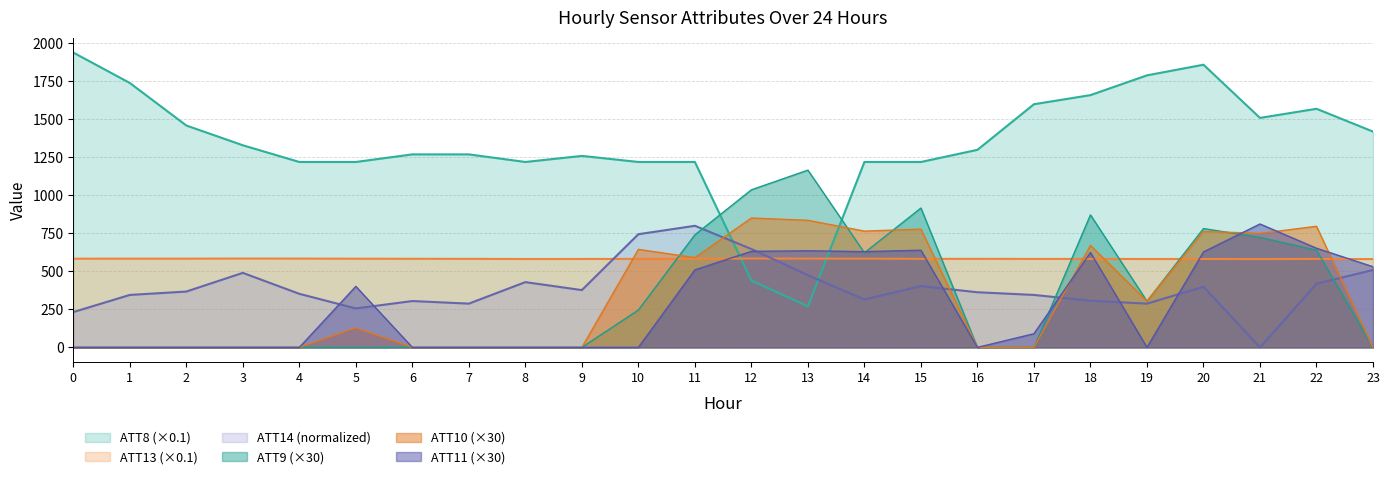

How many intersections are there between ATT9 and ATT8?

2